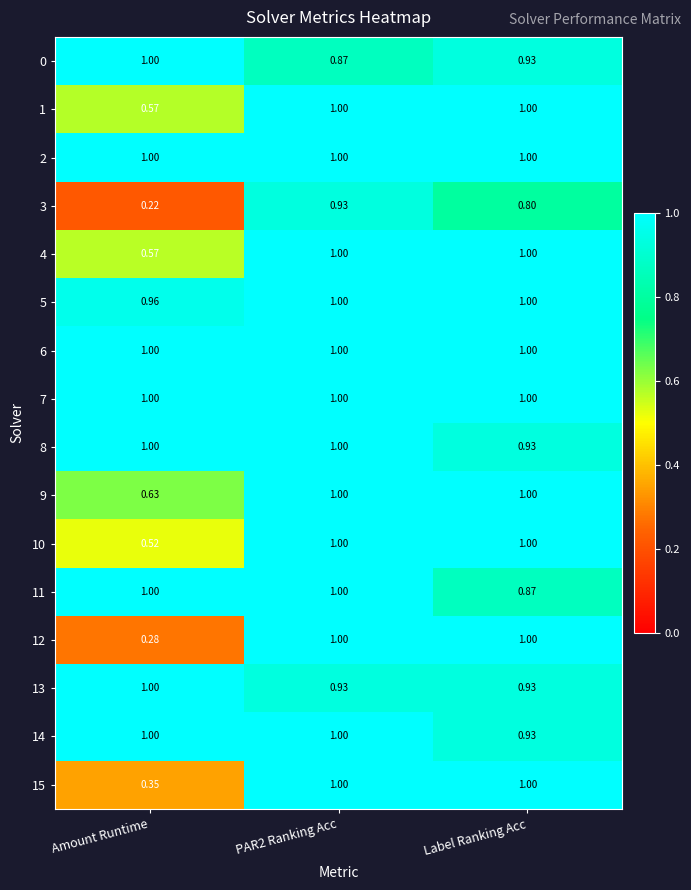

Which series has the widest spread of values?

12